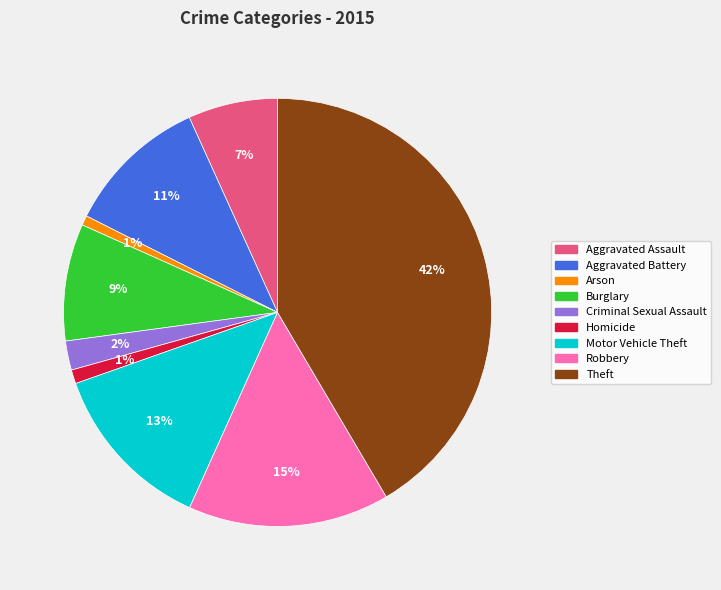

Combined, do Burglary and Aggravated Assault account for over 50%?

No